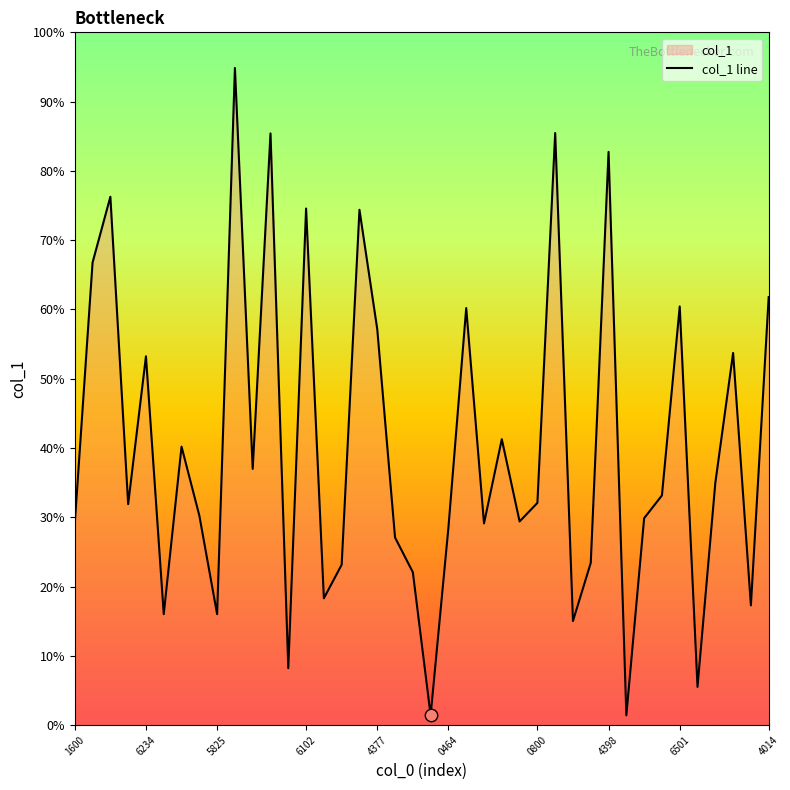

Approximately how many times larger is the value at 39 compared to 25?

1.9